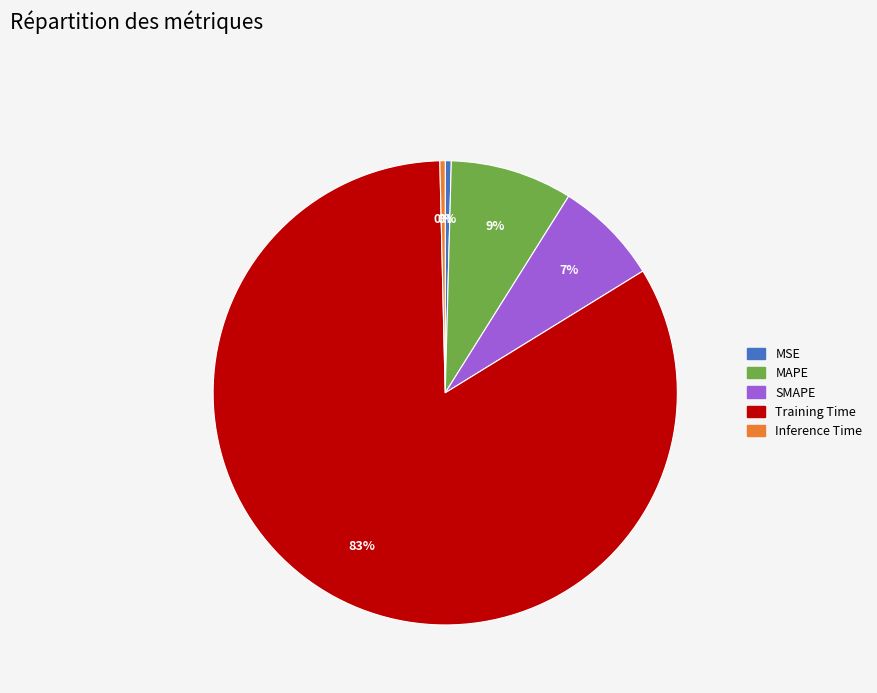

What percentage is the SMAPE slice, to the nearest percent?

7%